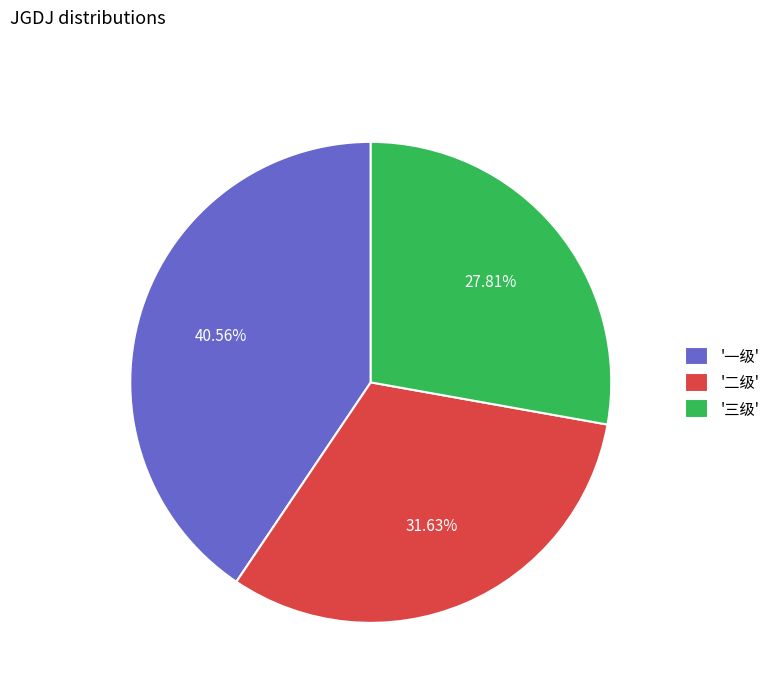

Between '二级' and '一级', which is larger?

'一级'